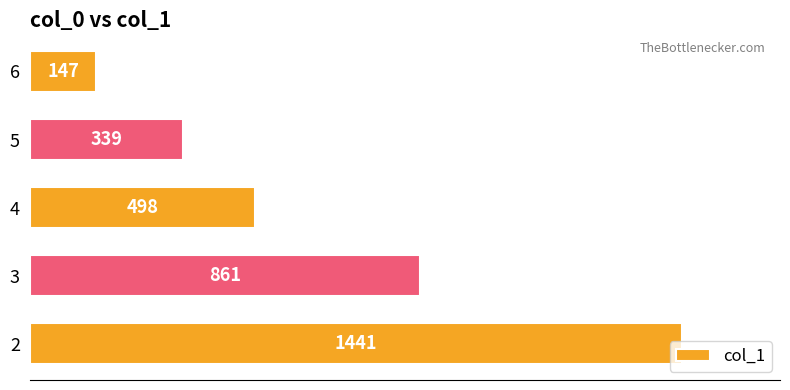

At which label is the value closest to 794?

3